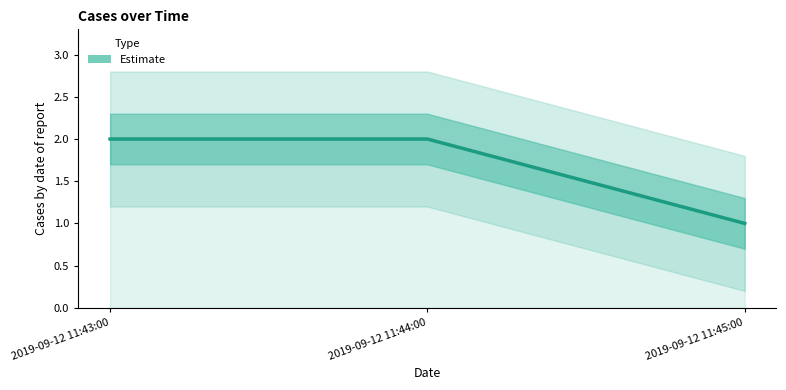

What is the difference between the maximum and minimum values?

1